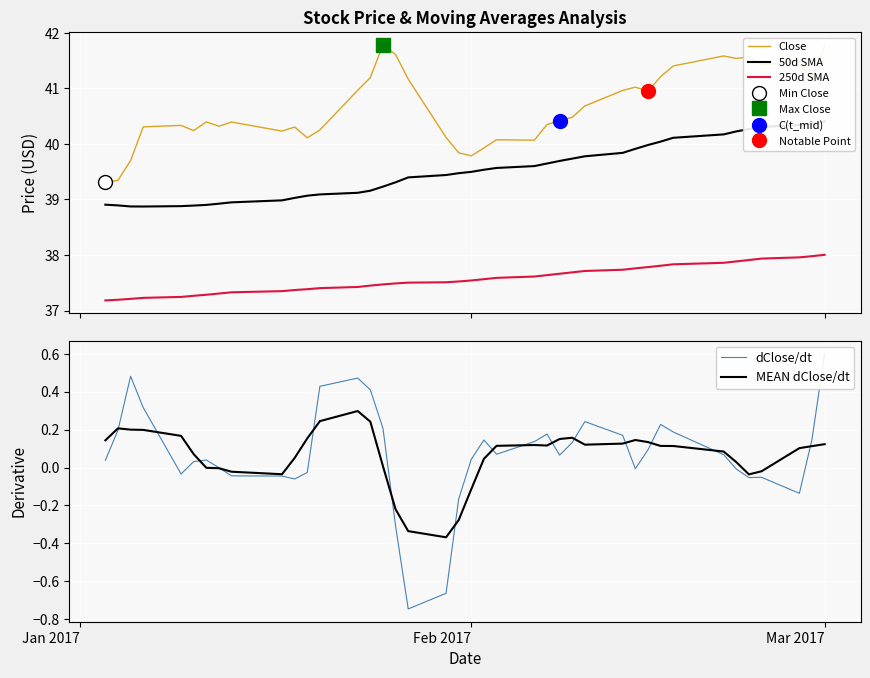

What is the difference between the maximum and minimum values in the 250d SMA series?

0.8